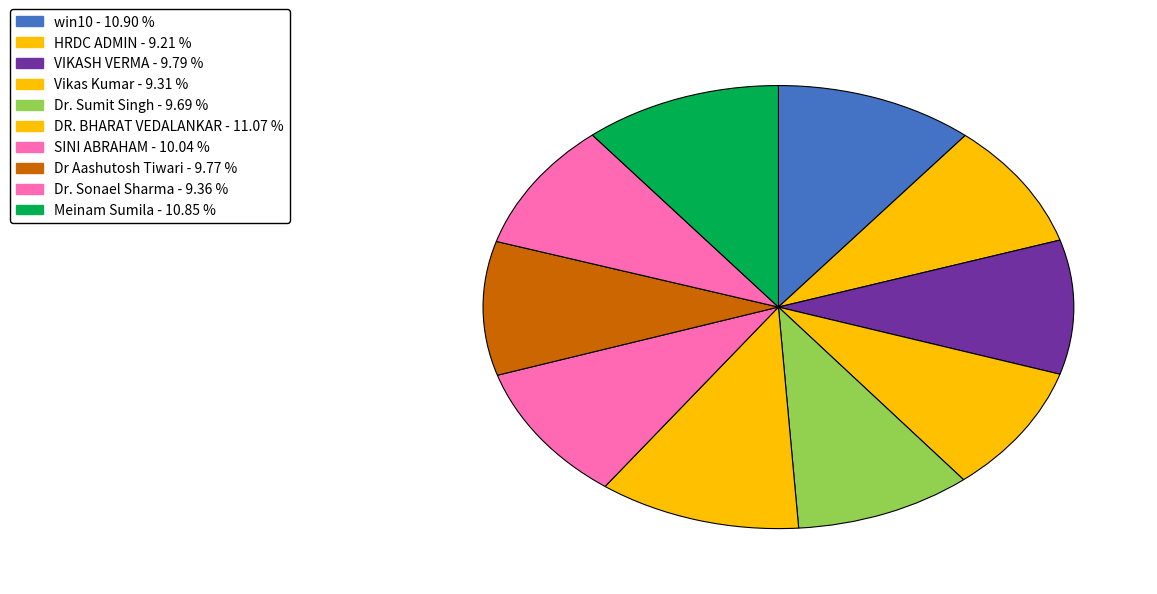

Is there a majority slice in this chart?

No